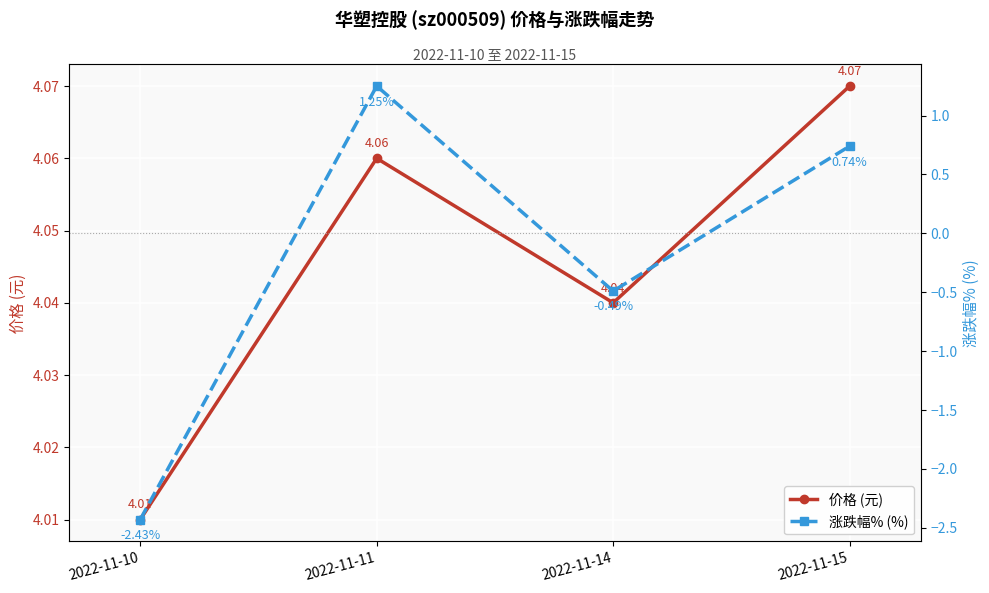

Is it true that 价格 (元) equals 4.0 at 2022-11-10?

True